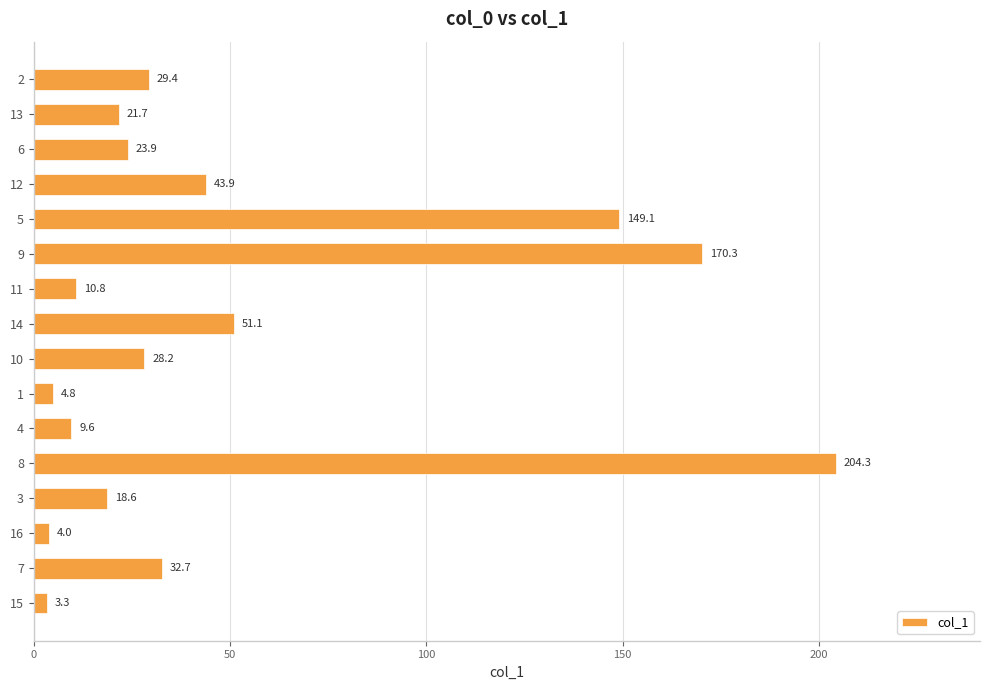

The chart shows a value of 51.1 at 14. True or false?

True